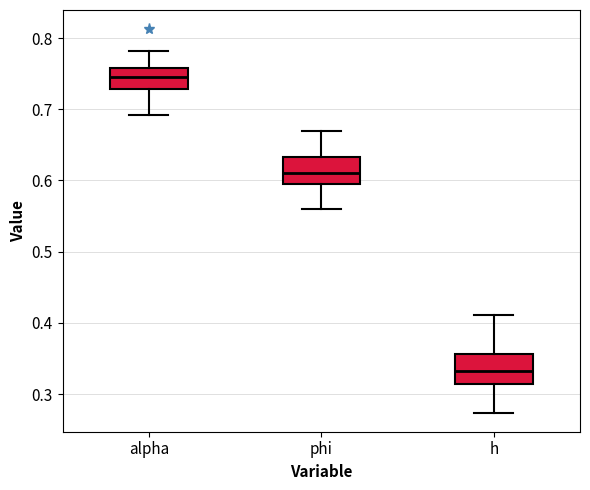

Which box's median line is the lowest?

h